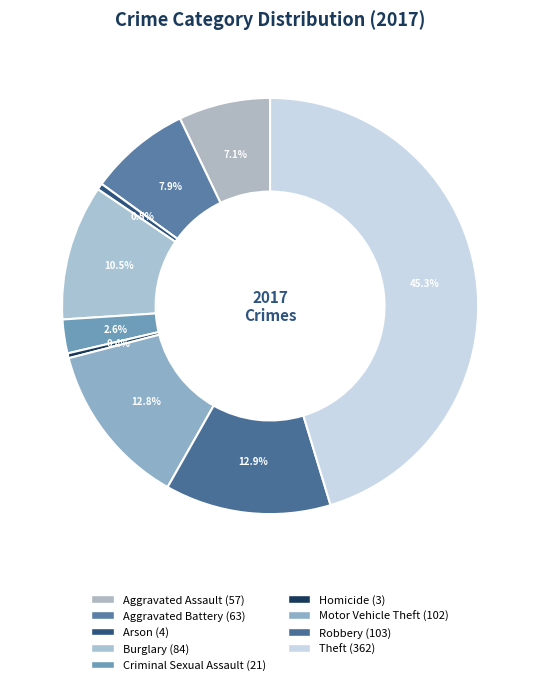

To the nearest percent, what is the difference between the Criminal Sexual Assault and Arson slice percentages?

2%